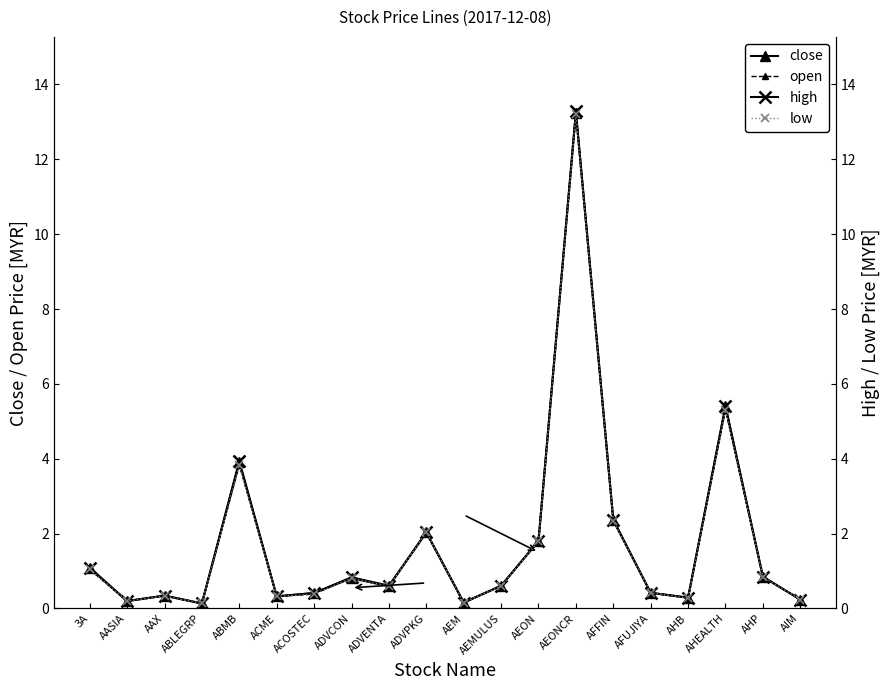

Between ACME and ACOSTEC, which series saw the biggest shift?

close